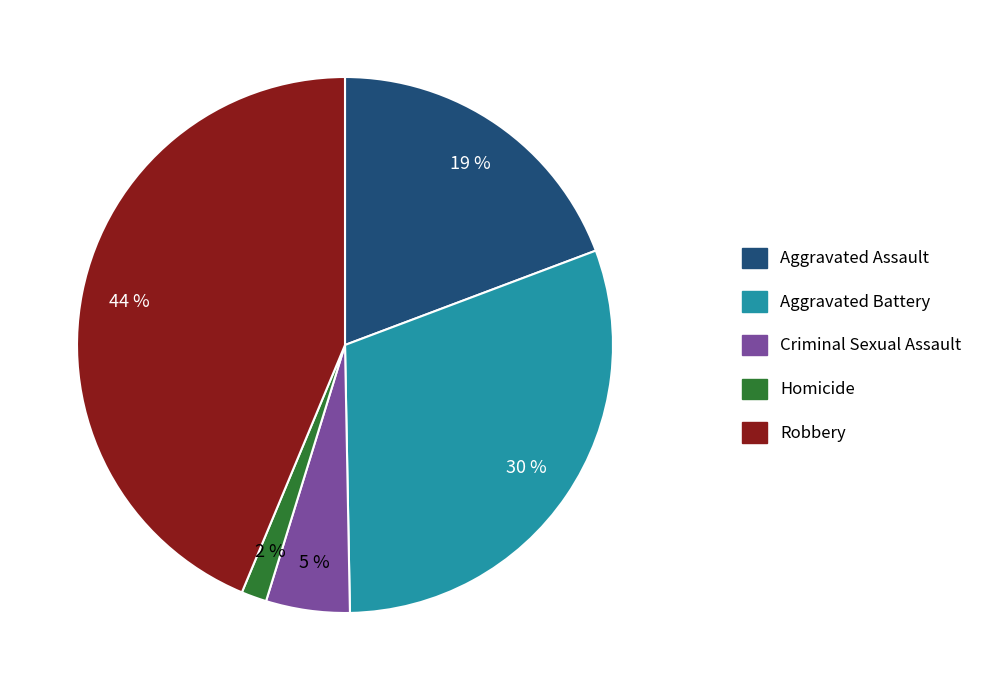

What is the largest slice in the pie chart?

Robbery